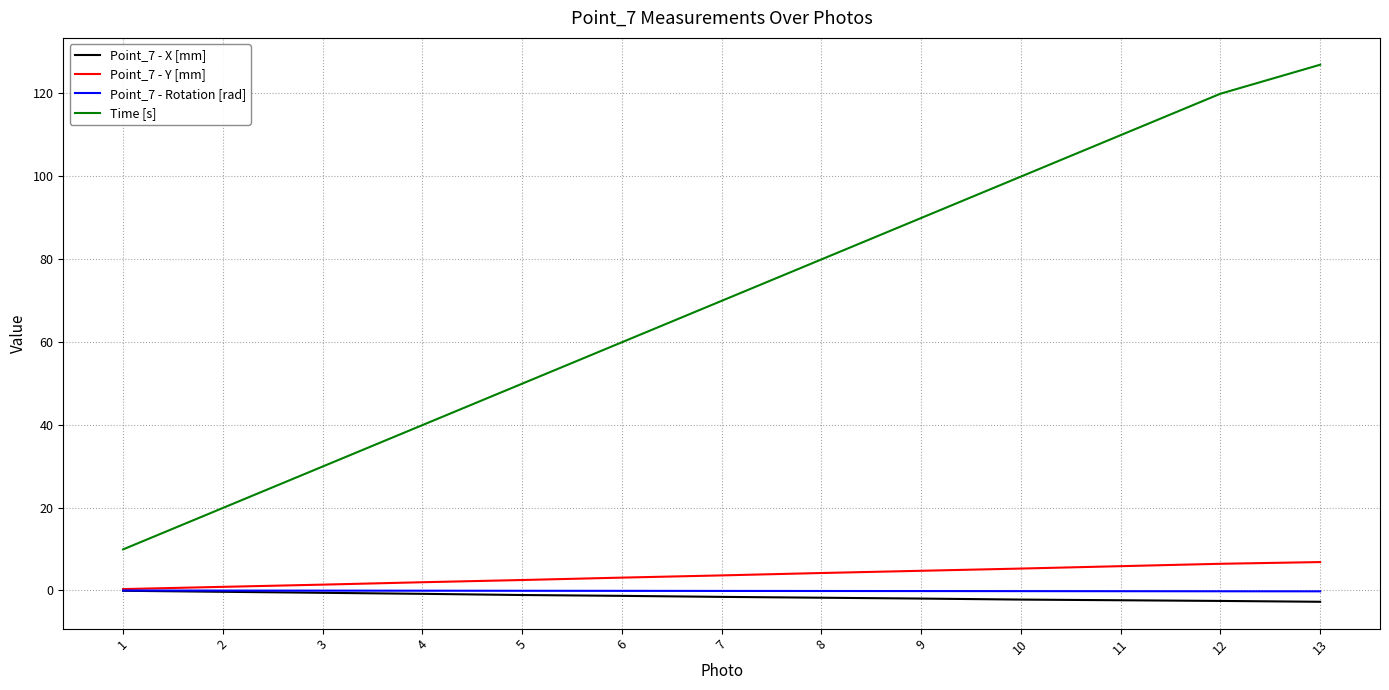

What is the difference between the highest and lowest values at 13?

129.6